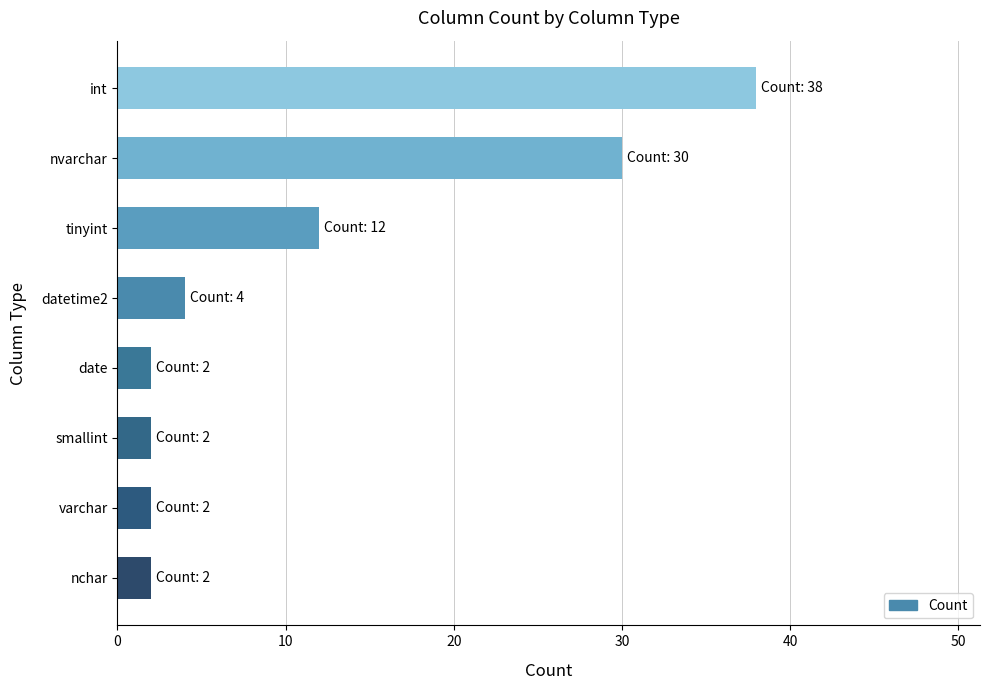

Reading bottom to top, list all the values displayed in this chart.

nchar=2	varchar=2	smallint=2	date=2	datetime2=4	tinyint=12	nvarchar=30	int=38